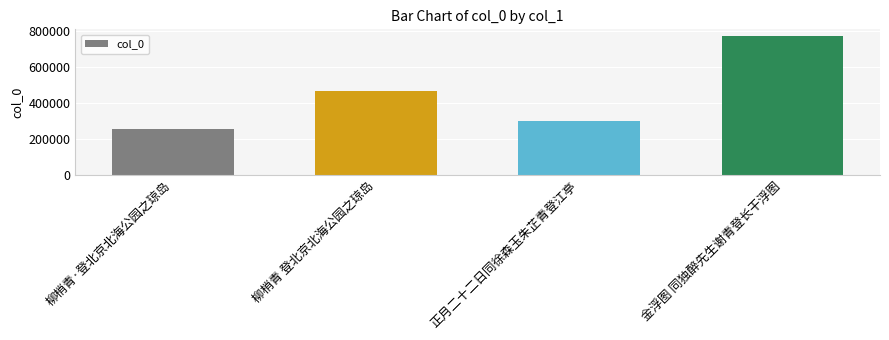

The chart shows a value of 87132 at 柳梢青·登北京北海公园之琼岛. True or false?

False